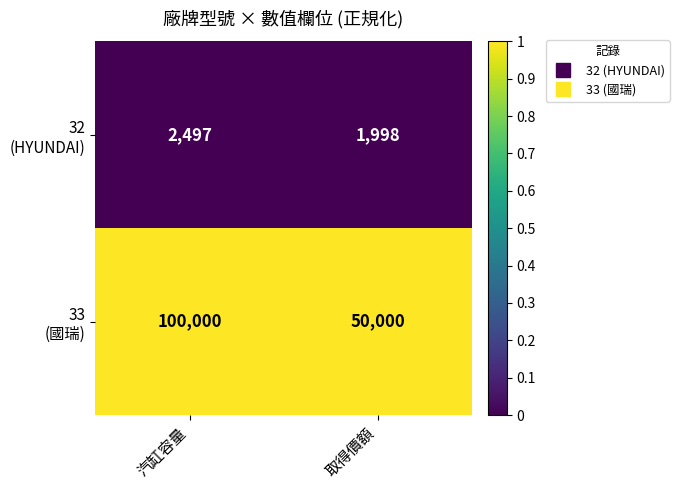

What is the total value across all series at 取得價額?

51998